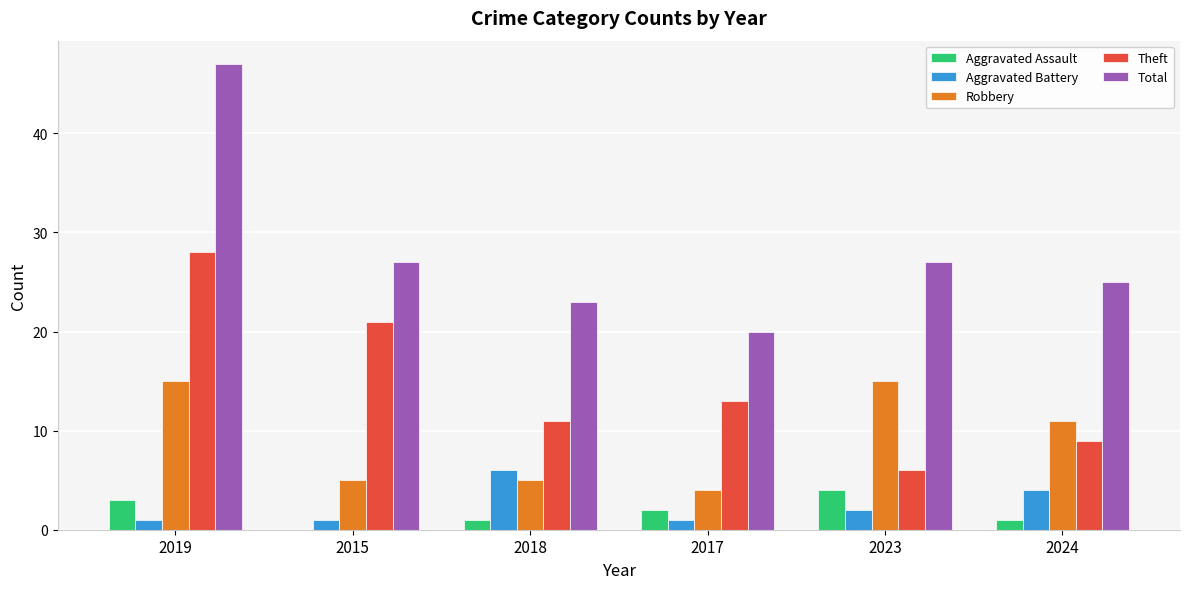

Read the Theft value at 2019, to the nearest 10.

30